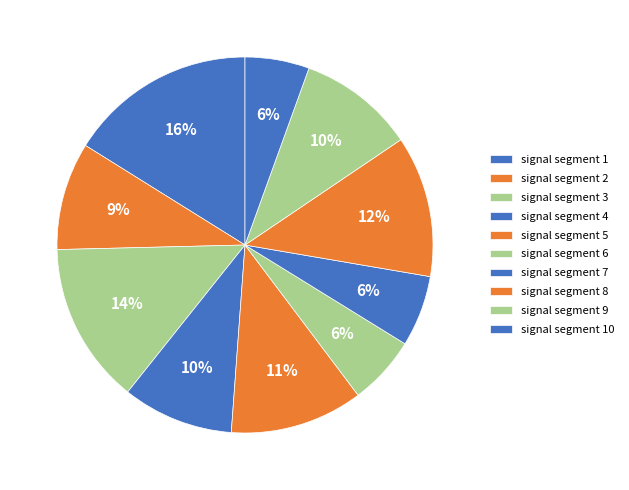

Count the number of slices in the pie.

10